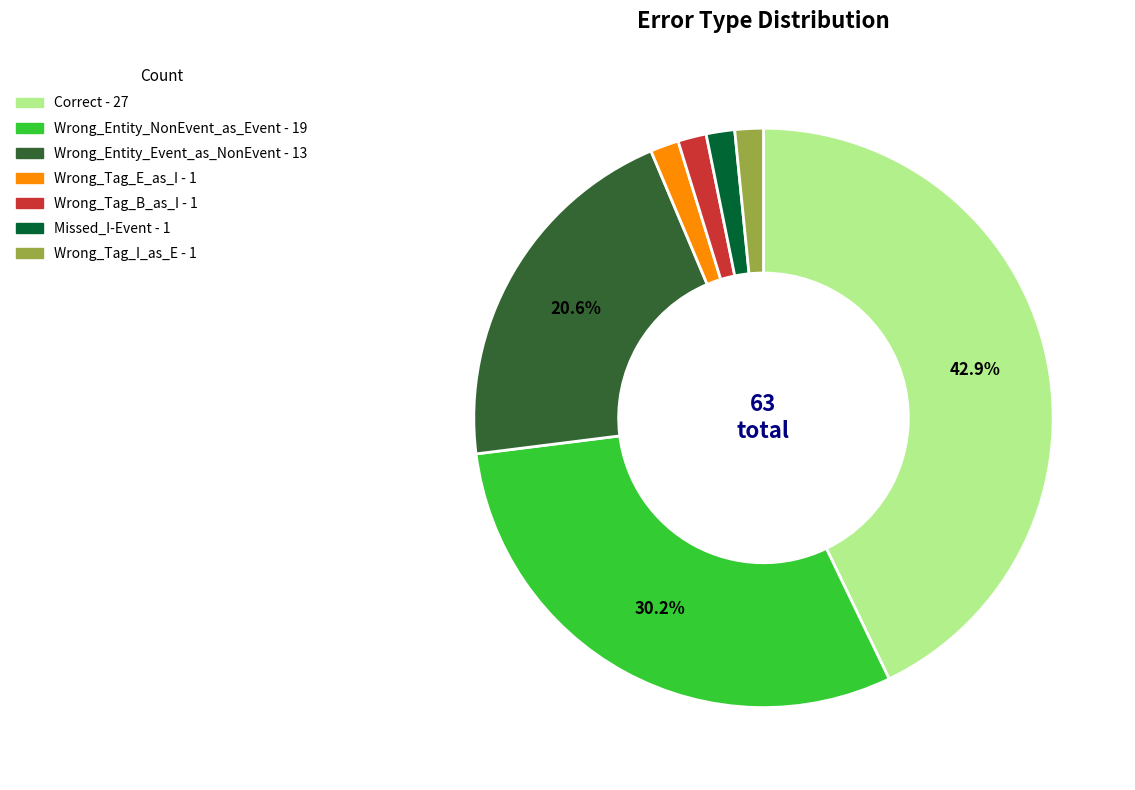

The Wrong_Tag_E_as_I slice represents 14% of the pie. True or false?

False